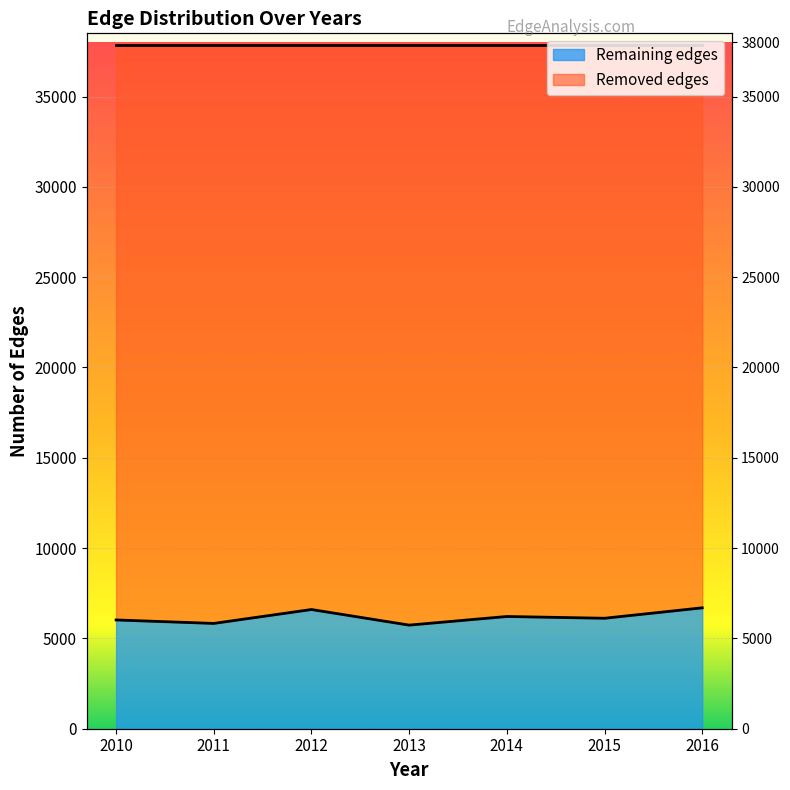

What is the difference between the second highest and minimum values?

864